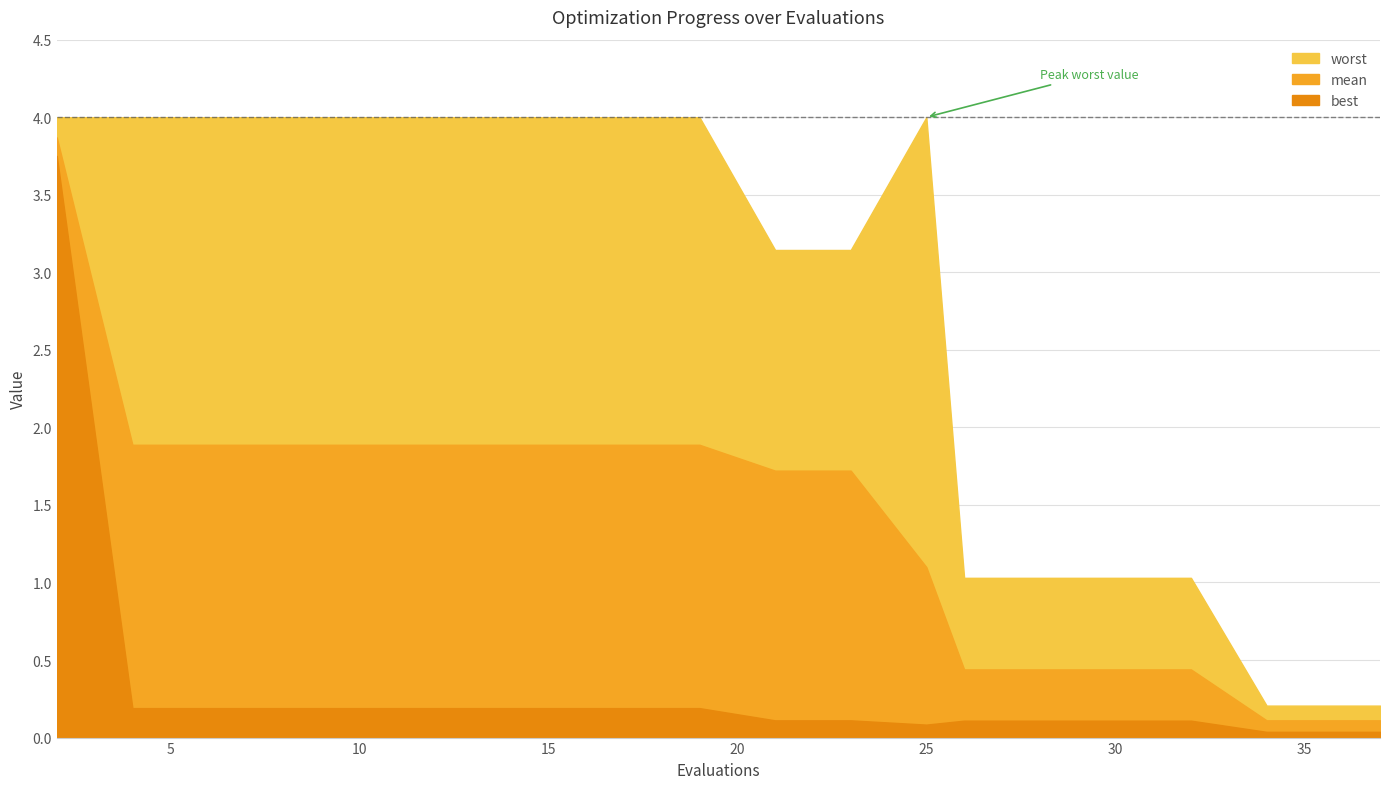

At 8, list the series in order from smallest to largest.

best, mean, worst